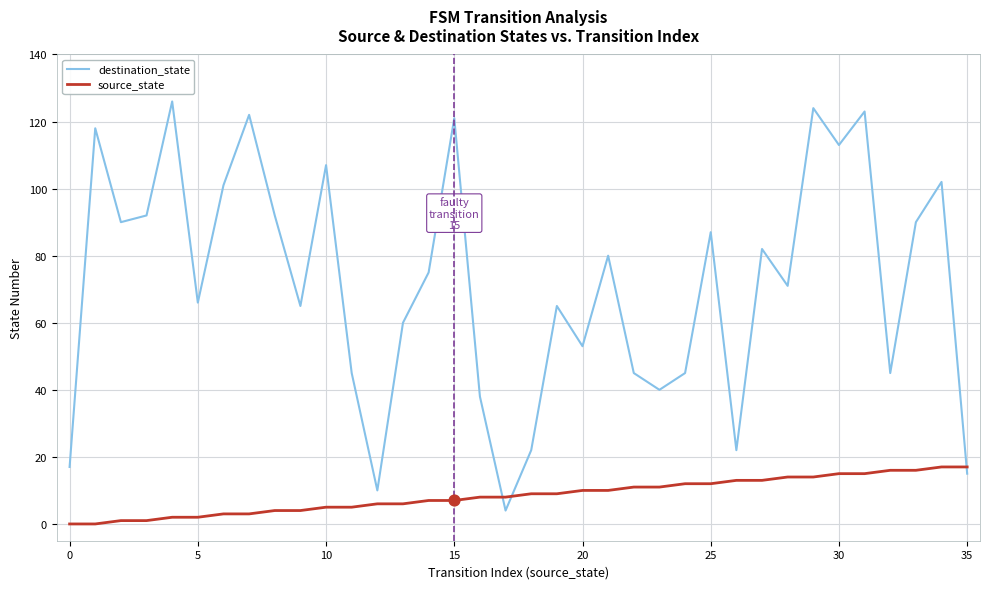

Which series has the widest spread of values?

destination_state